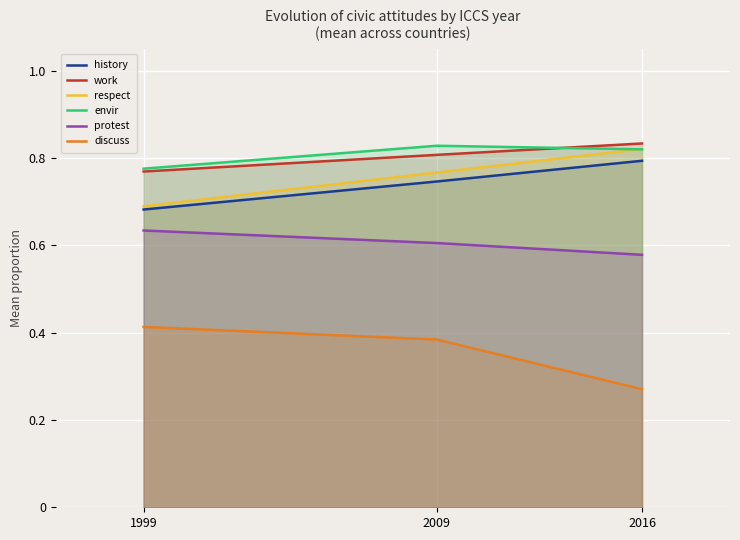

Which series has the largest range (max minus min)?

discuss